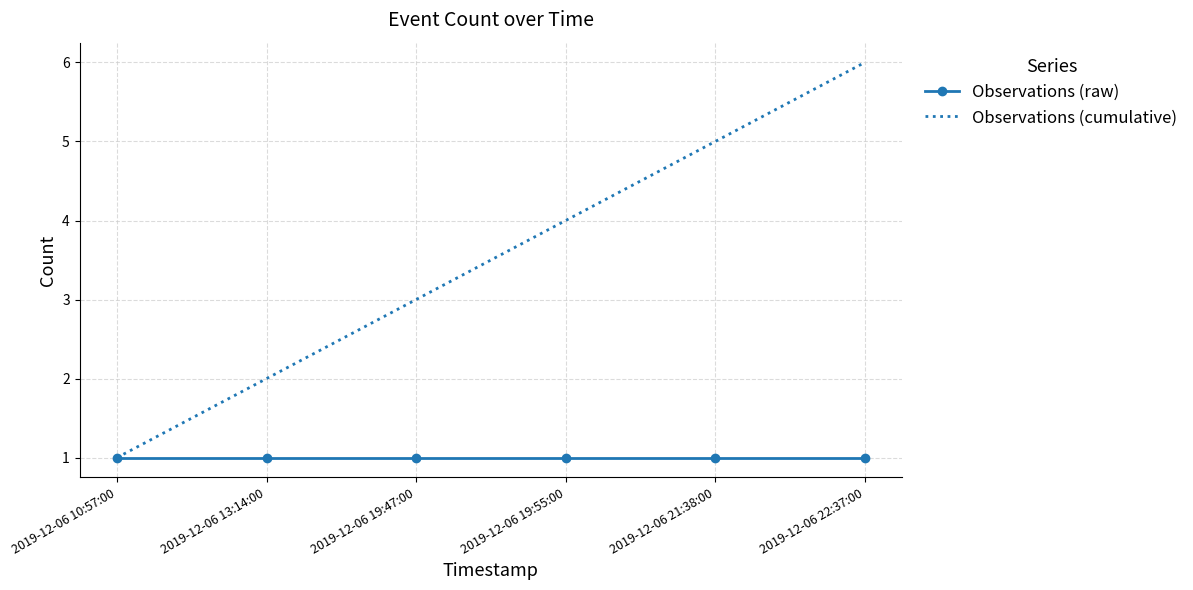

Which series has the widest spread of values?

Observations (cumulative)